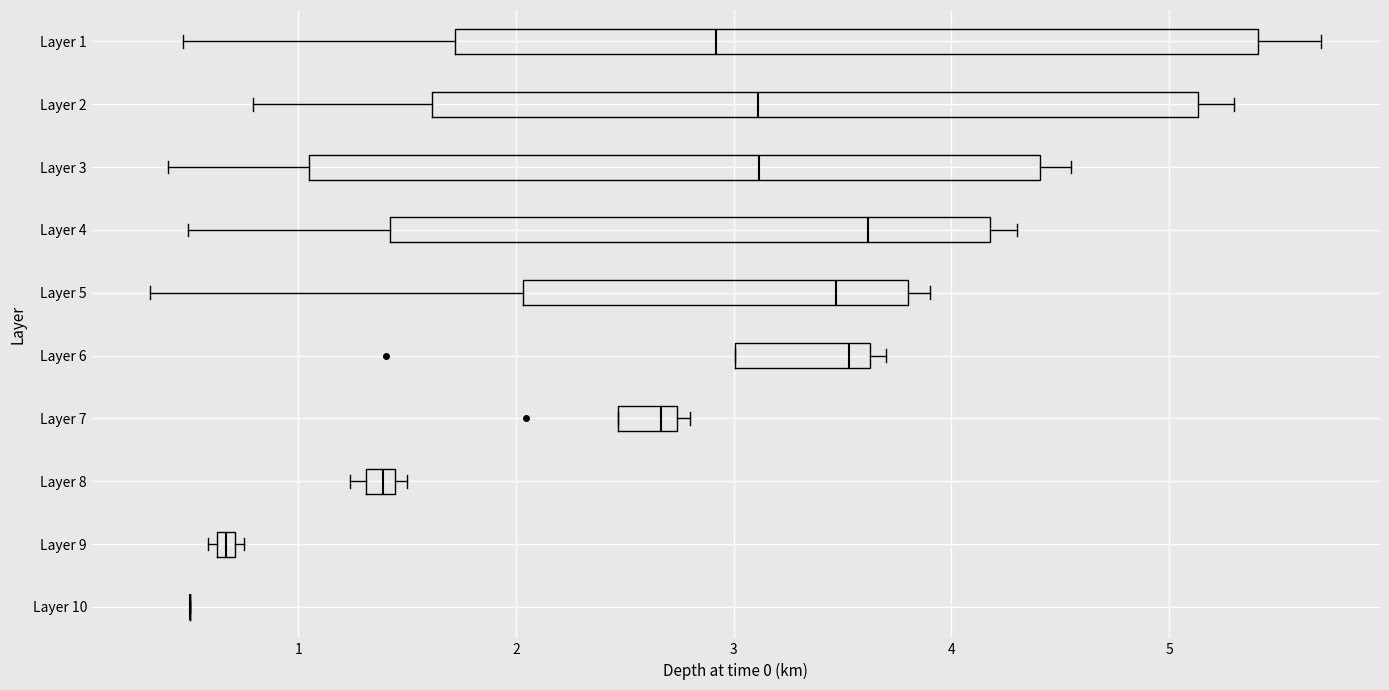

Which box is the widest, from its left edge to its right edge?

Layer 1